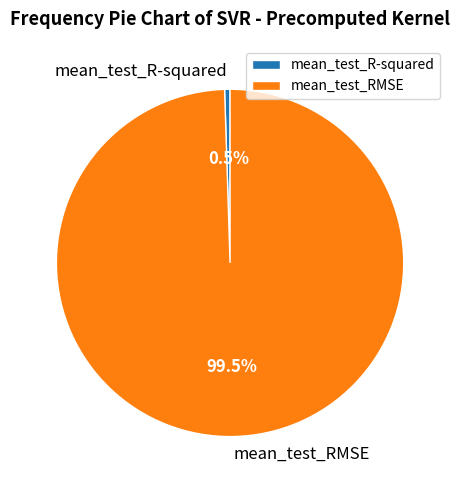

To the nearest percent, what is the difference between the mean_test_R-squared and mean_test_RMSE slice percentages?

99%